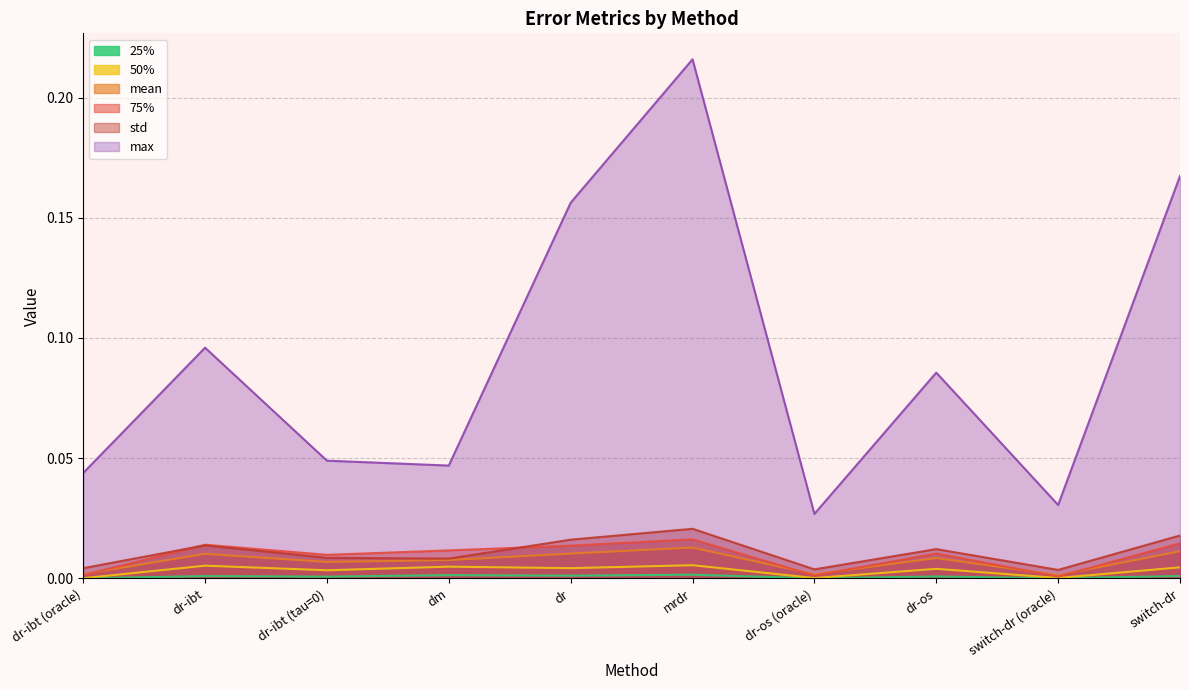

Count the std values in the range 0 to 1.

10